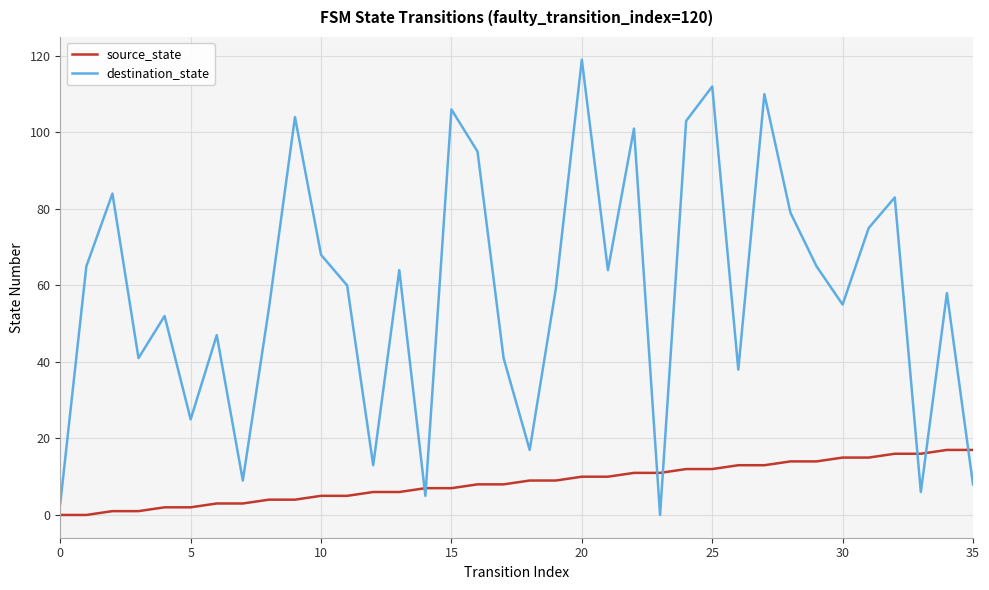

Which series has the widest spread of values?

destination_state